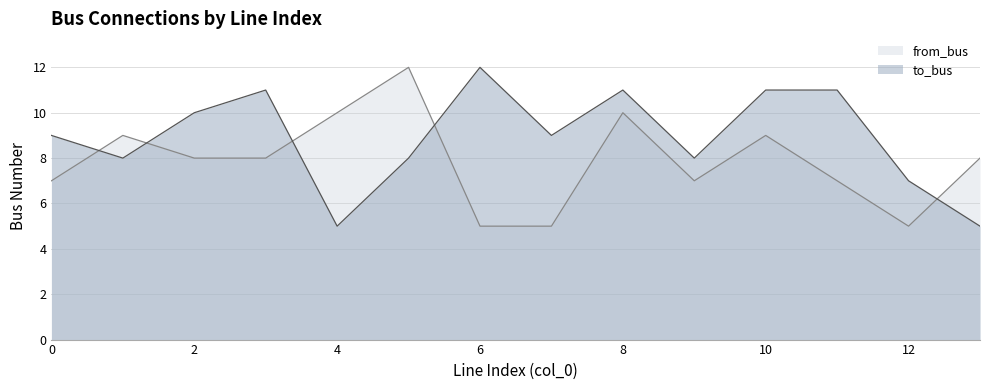

Which series changed the most between 2 and 7?

from_bus